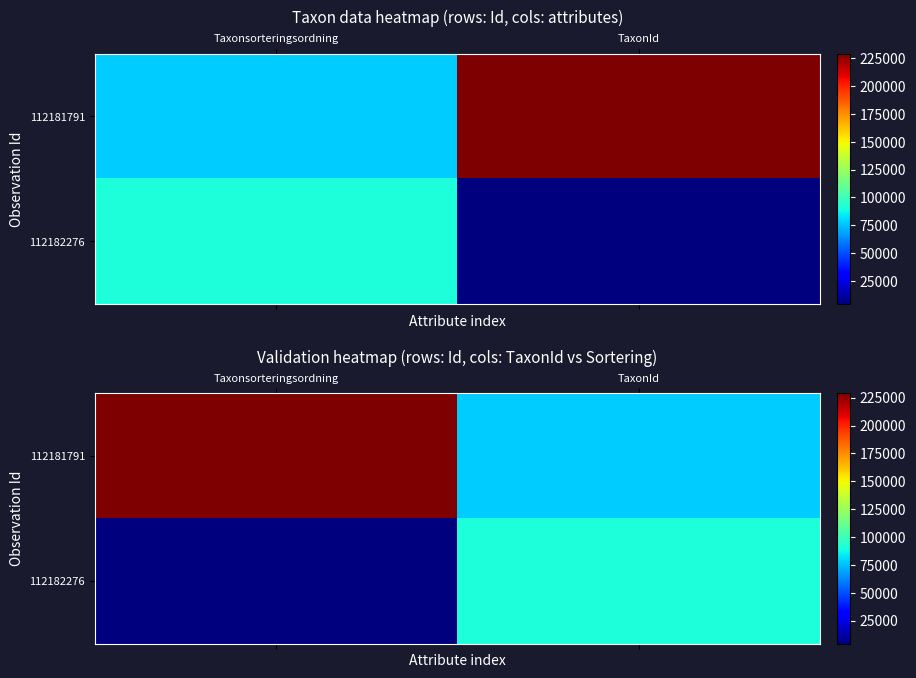

What is the sum of the 112181791 values at TaxonId and Taxonsorteringsordning?

306354